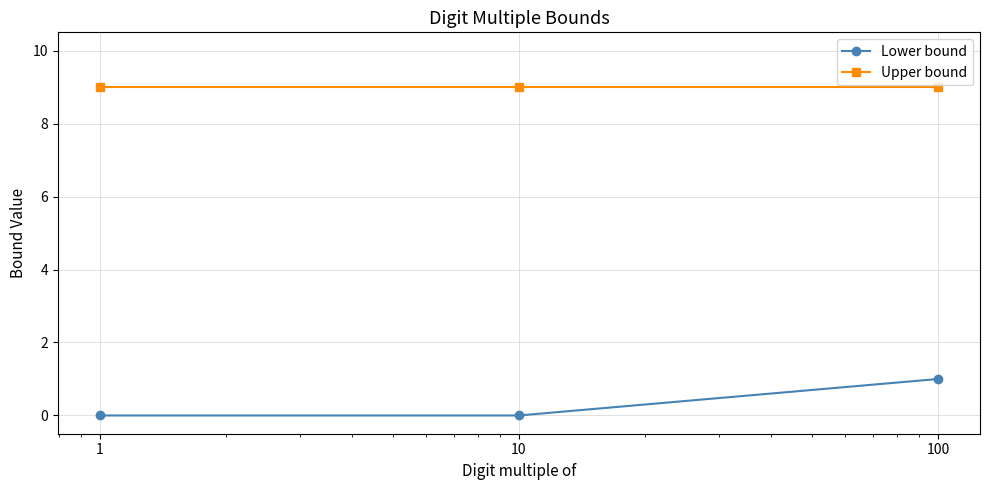

Which series has the widest spread of values?

Lower bound